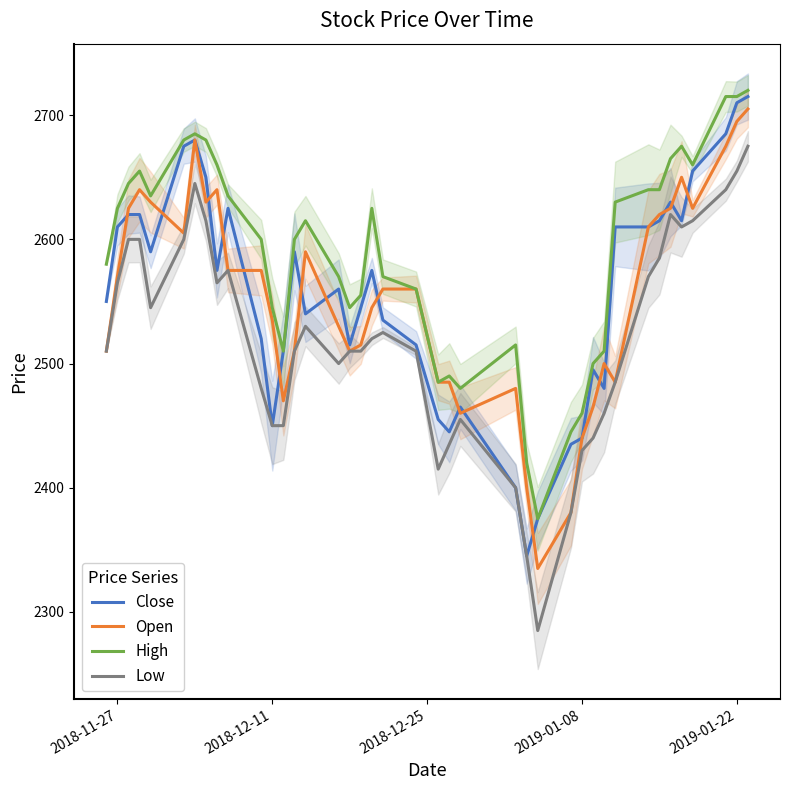

True or false: Low and High cross at least once.

False